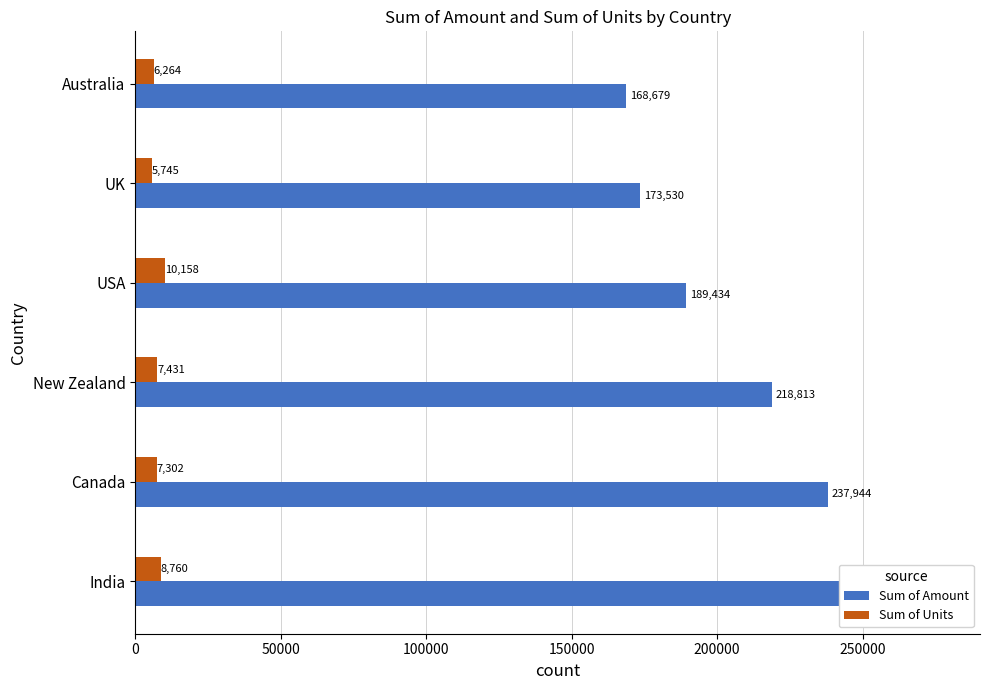

The Sum of Amount series shows 252469 at India. True or false?

True